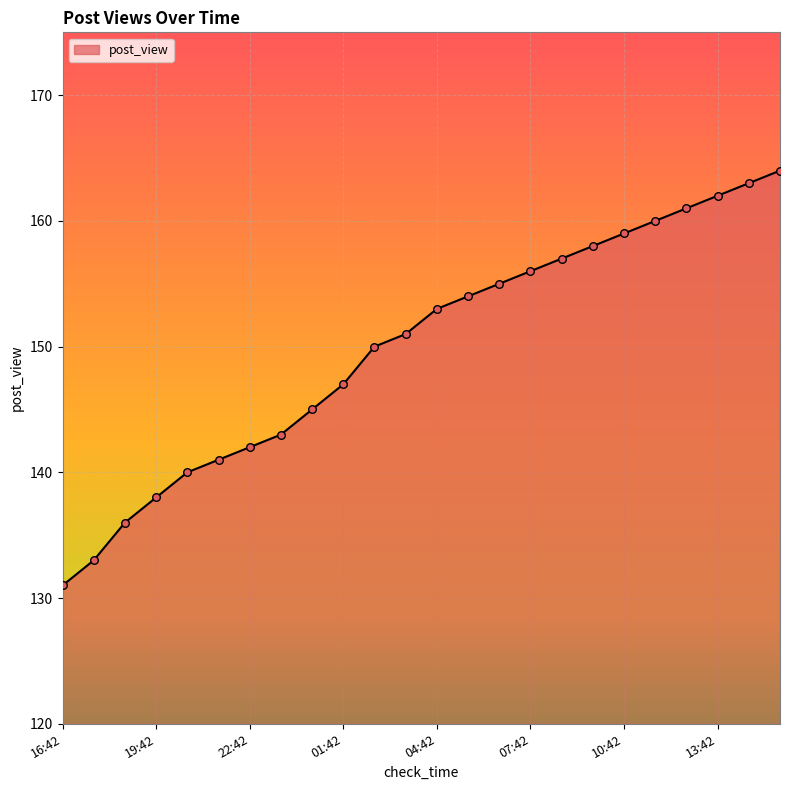

What is the difference between the maximum and minimum values?

33